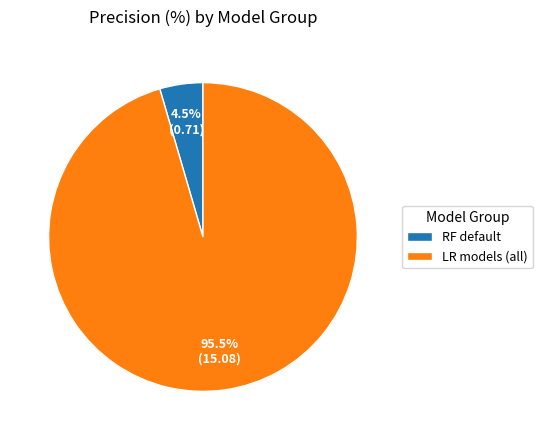

How many segments does this pie chart have?

2